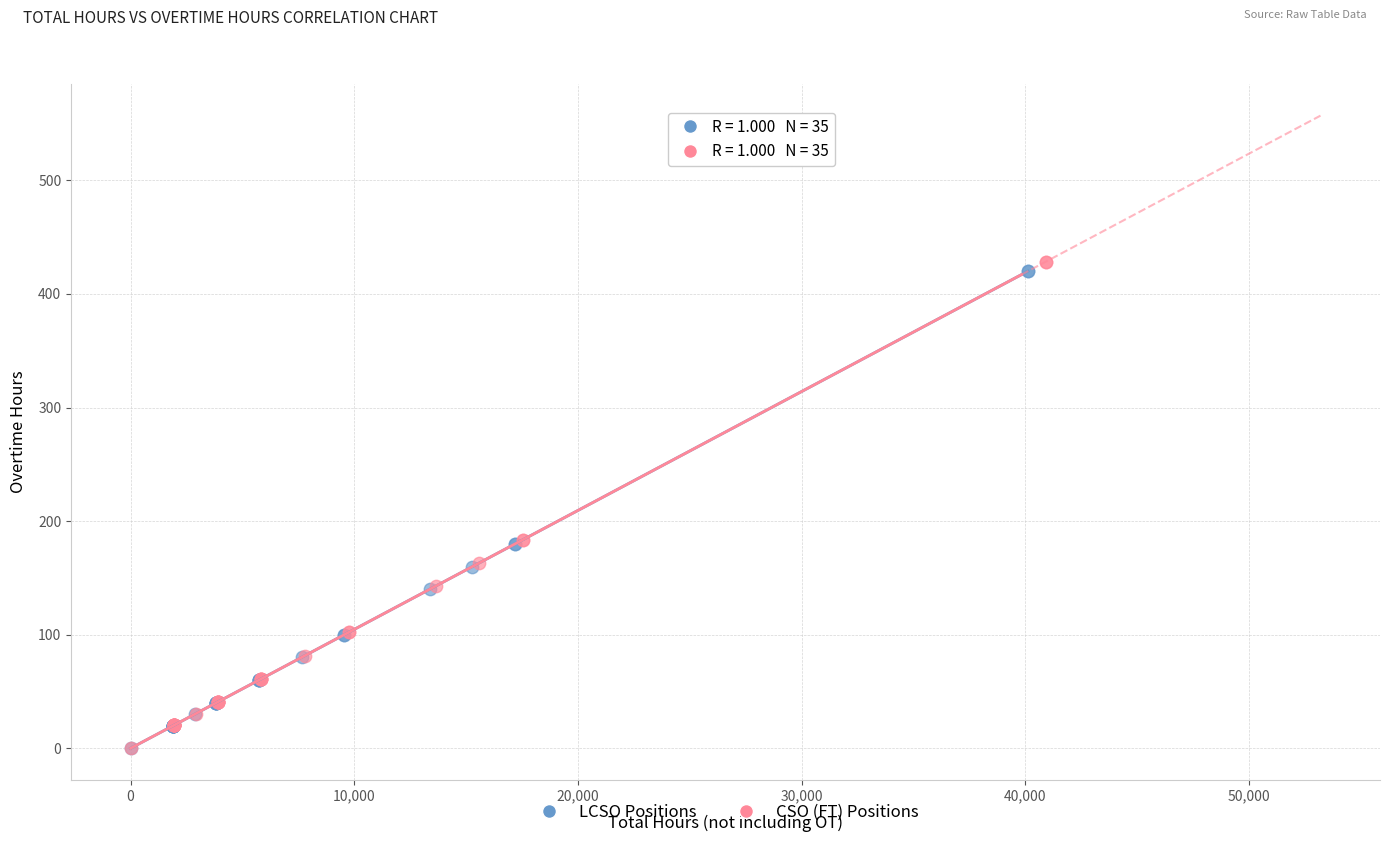

Which series has the largest Y range (max minus min)?

CSO (FT) Positions